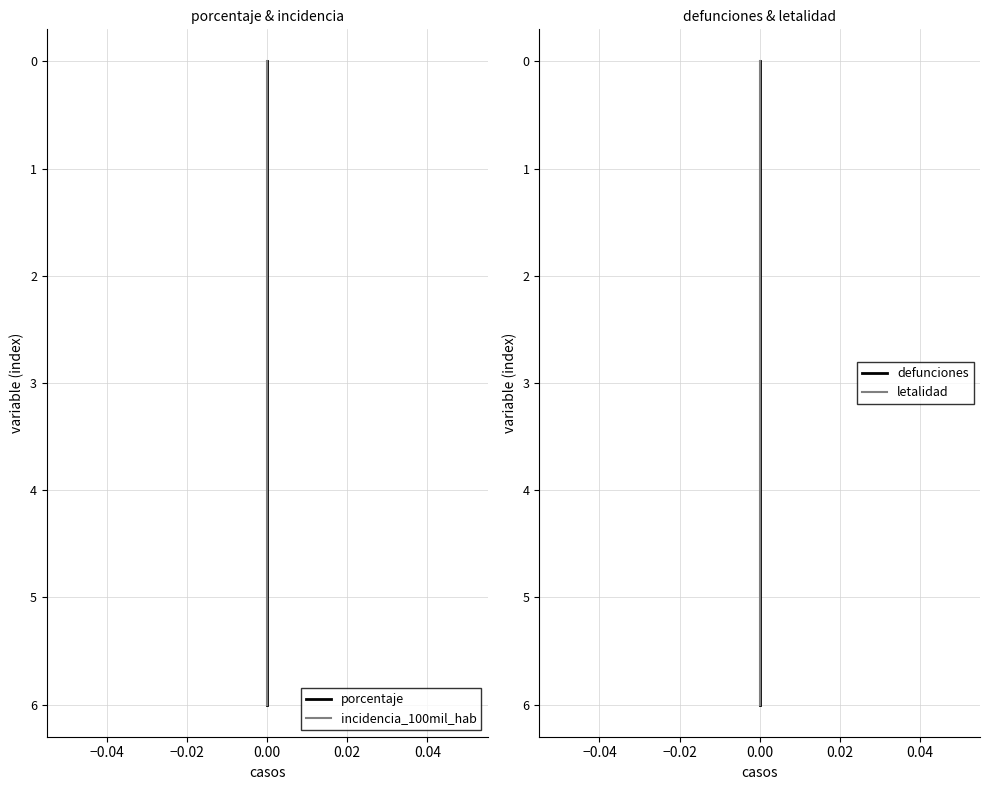

Between 0.04 and −0.02, which is larger?

0.04